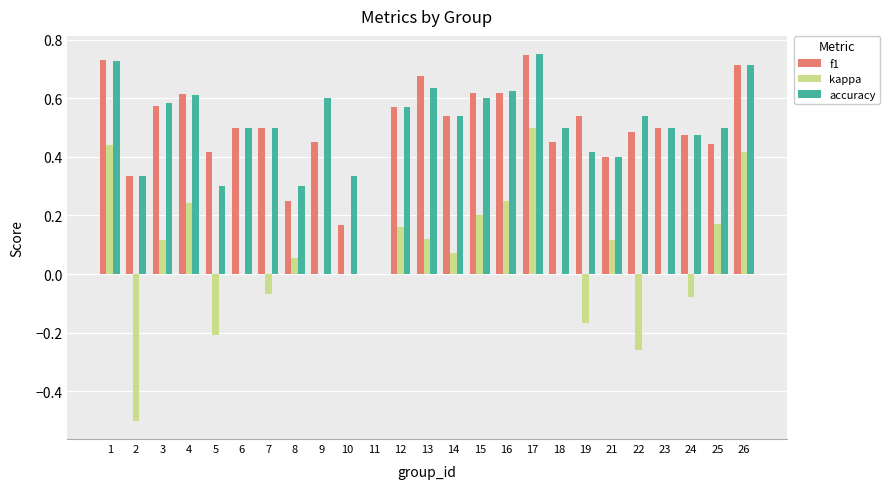

Are the bars grouped side by side (vs. stacked)?

Yes